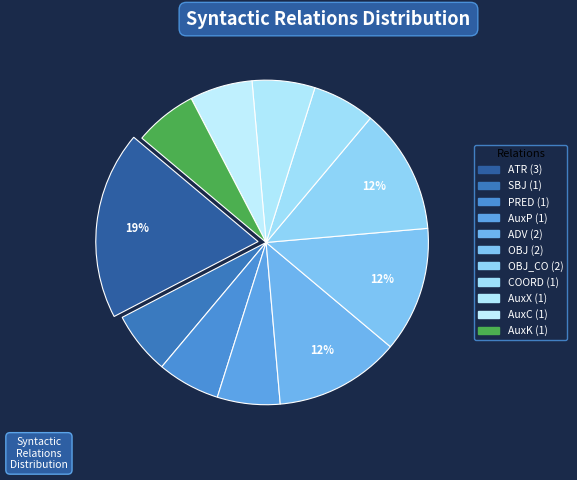

Is there a majority slice in this chart?

No